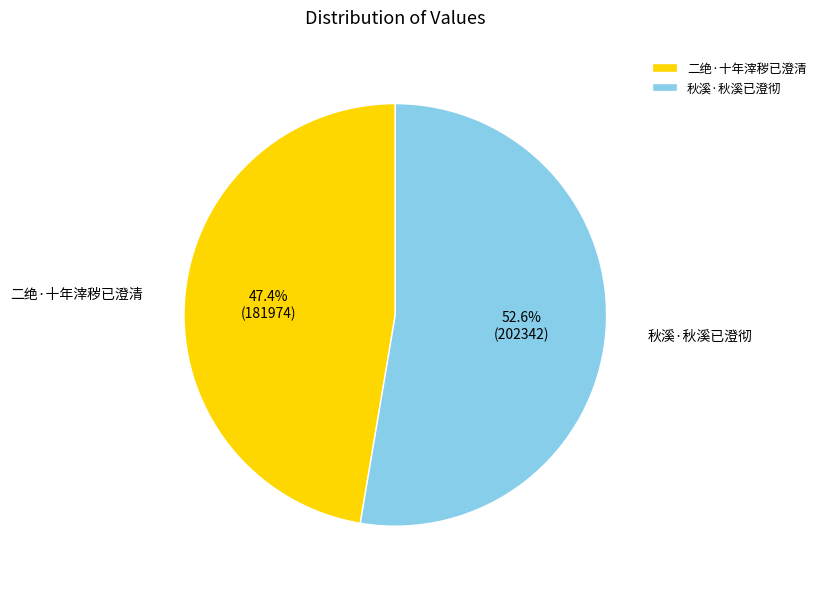

Is 二绝·十年滓秽已澄清 the majority of the pie?

No